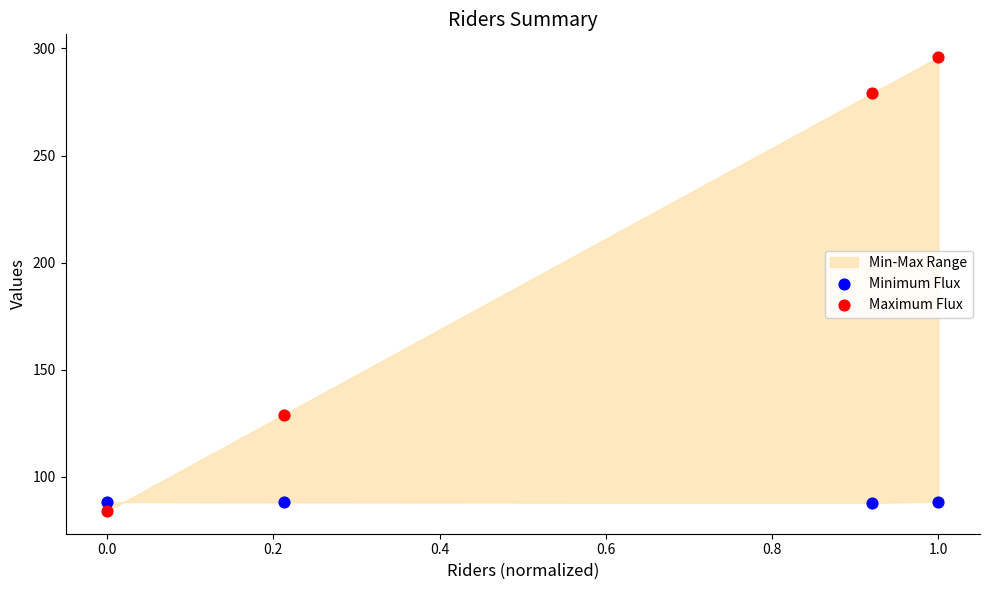

Across all data points, what is the range of X values (max minus min)?

1.0